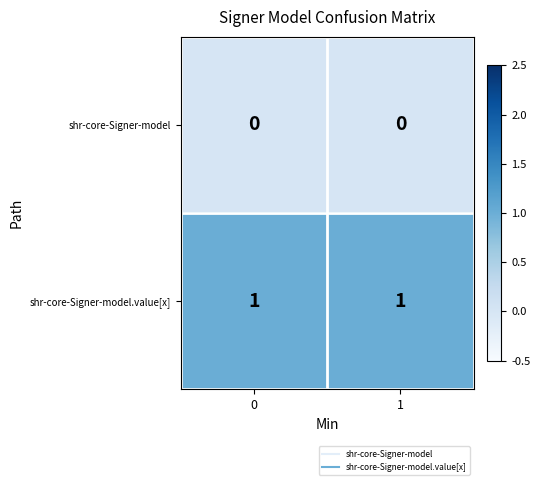

What is the total value across all series at 1?

1